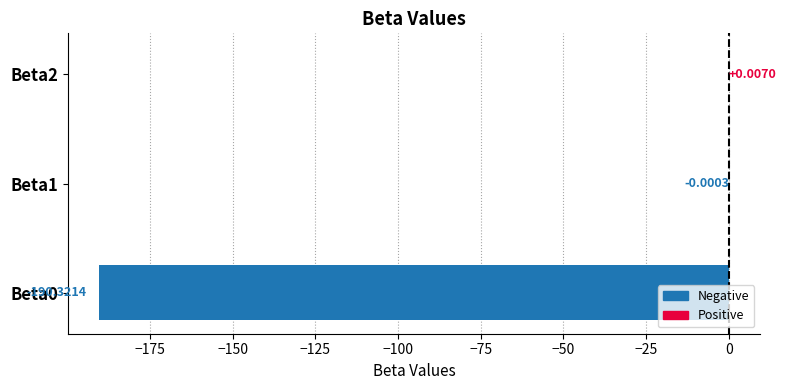

What is the sum of all values?

-190.3